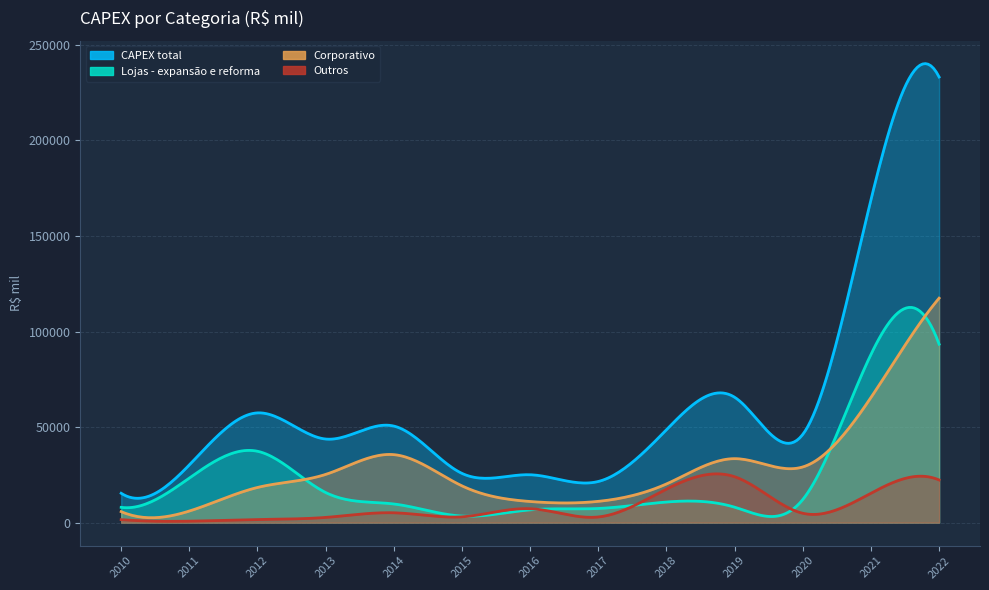

Rank the series at 2010 from highest to lowest value.

CAPEX total, Lojas - expansão e reforma, Corporativo, Outros